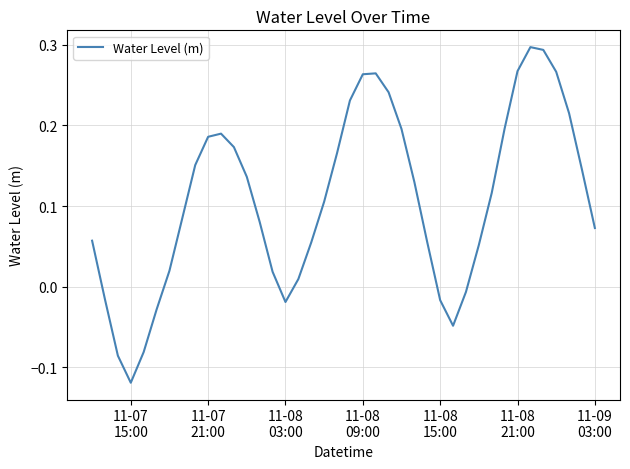

What is the sum of all values?

4.3